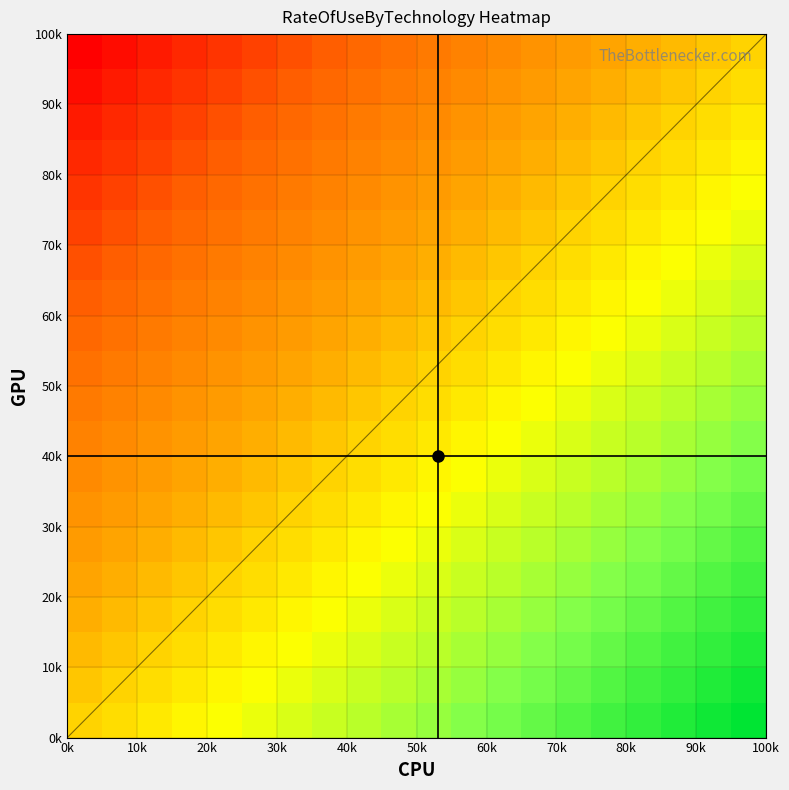

How many categories are shown in the chart?

20